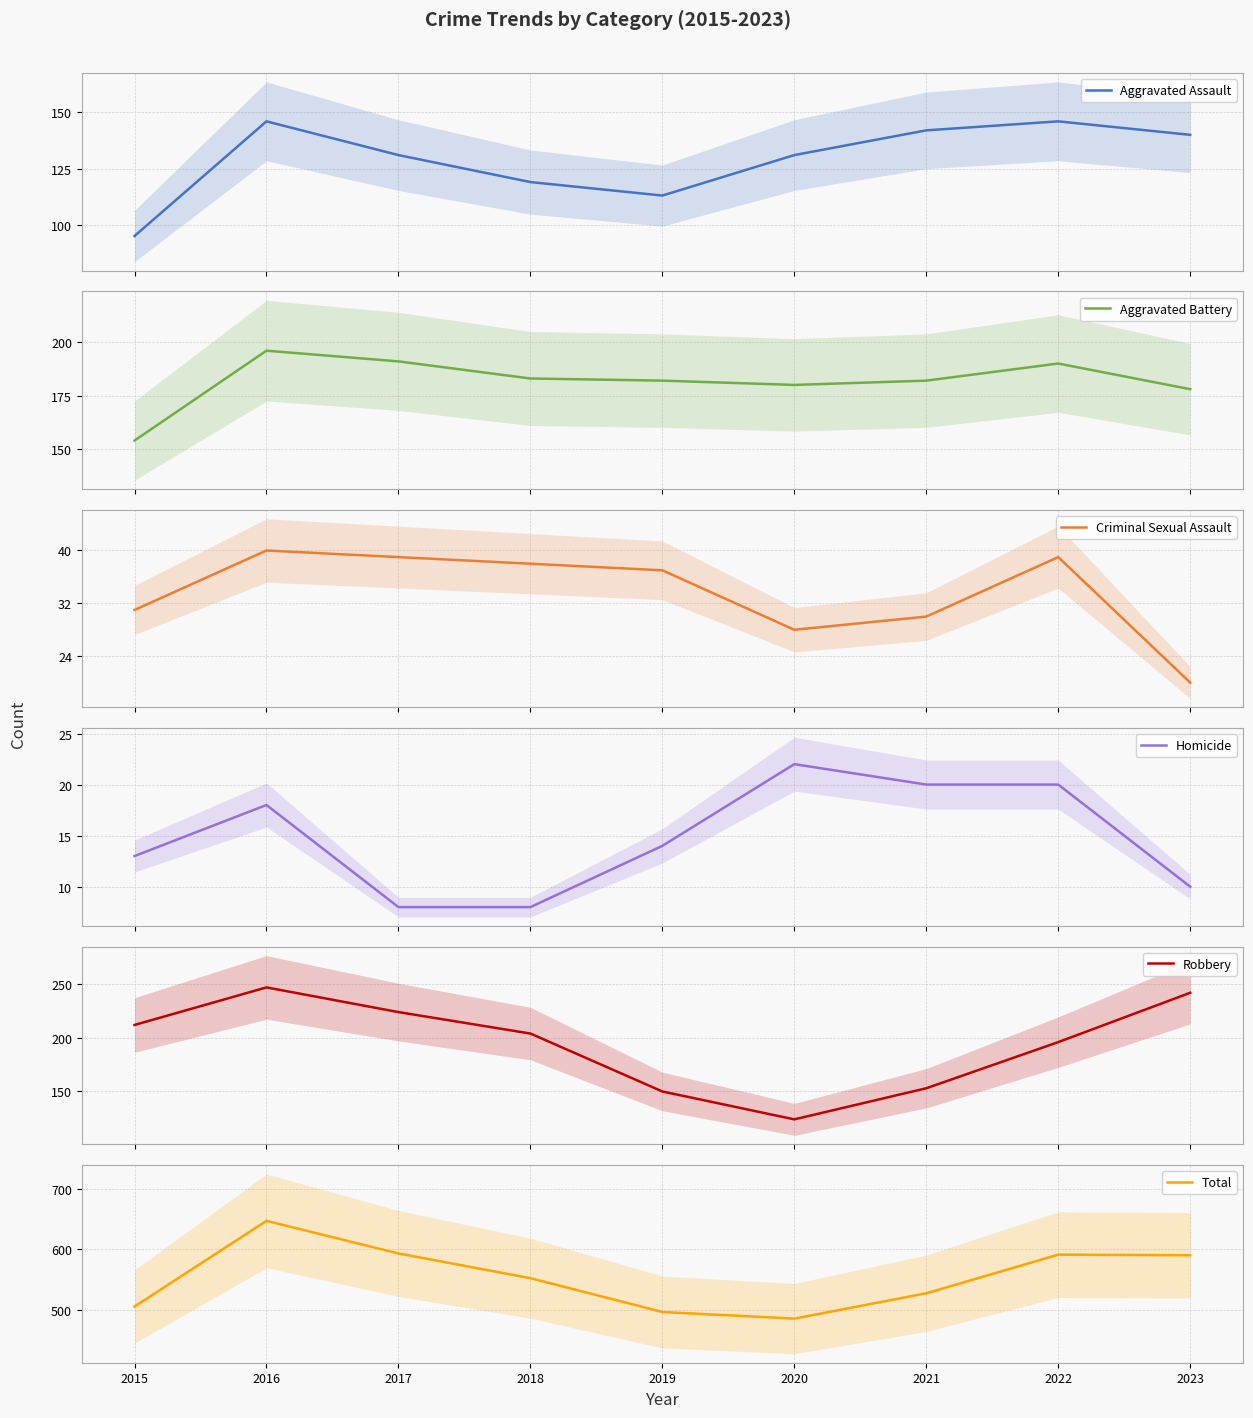

How many interior local valleys does the Robbery series have?

1